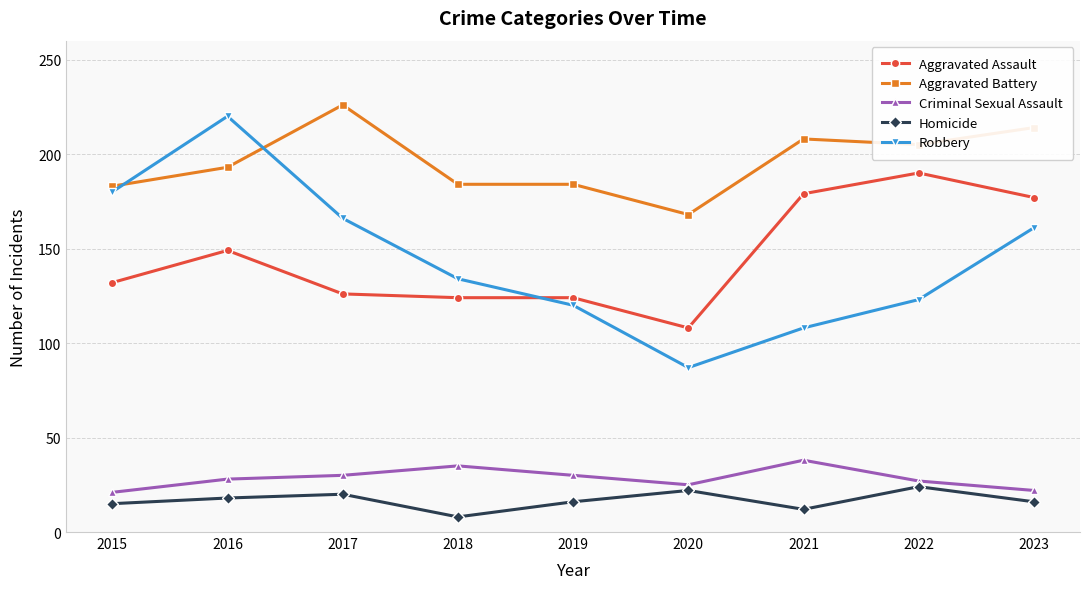

The value of Criminal Sexual Assault at 2019 is 30. True or false?

True